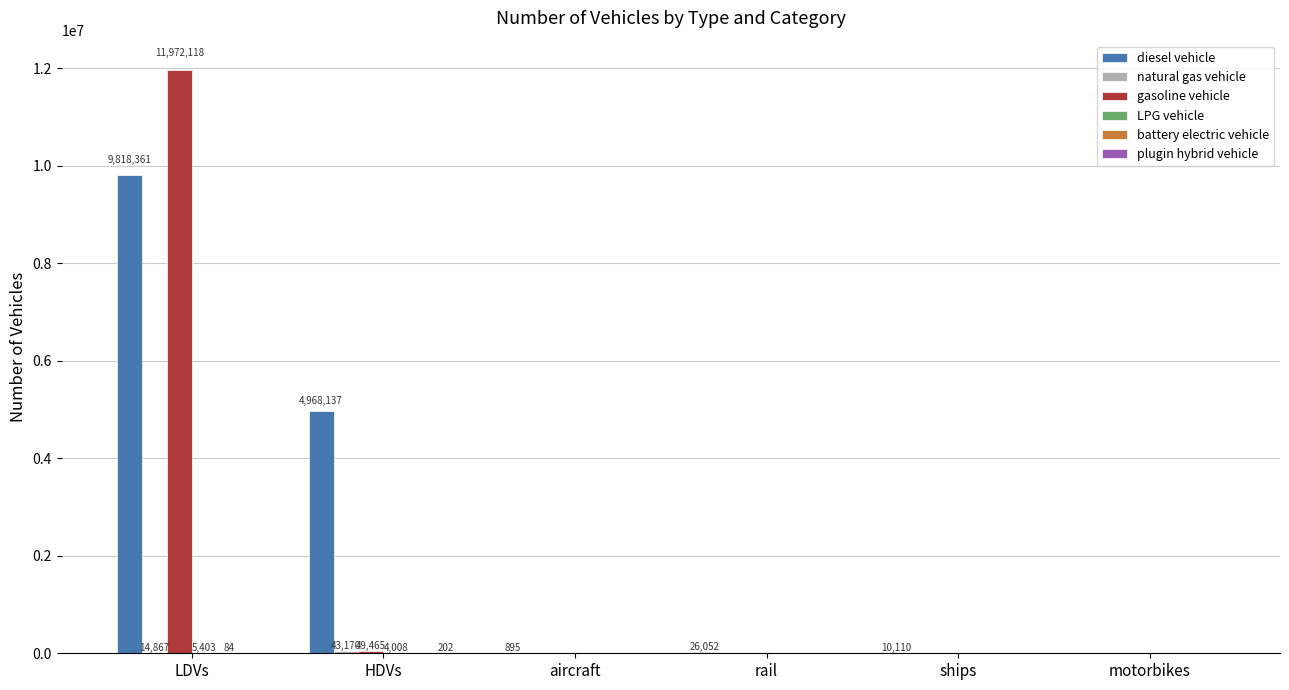

At which label is diesel vehicle closest to 4909180?

HDVs